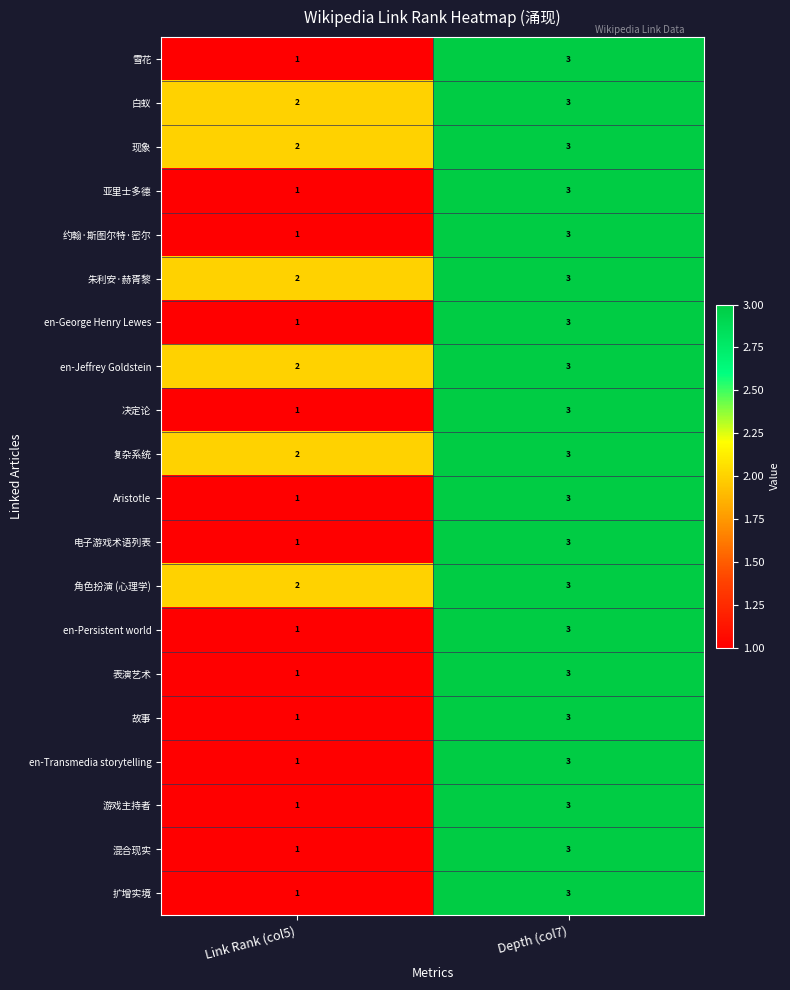

True or false: 混合现实 has a value of 1 at Link Rank (col5).

True